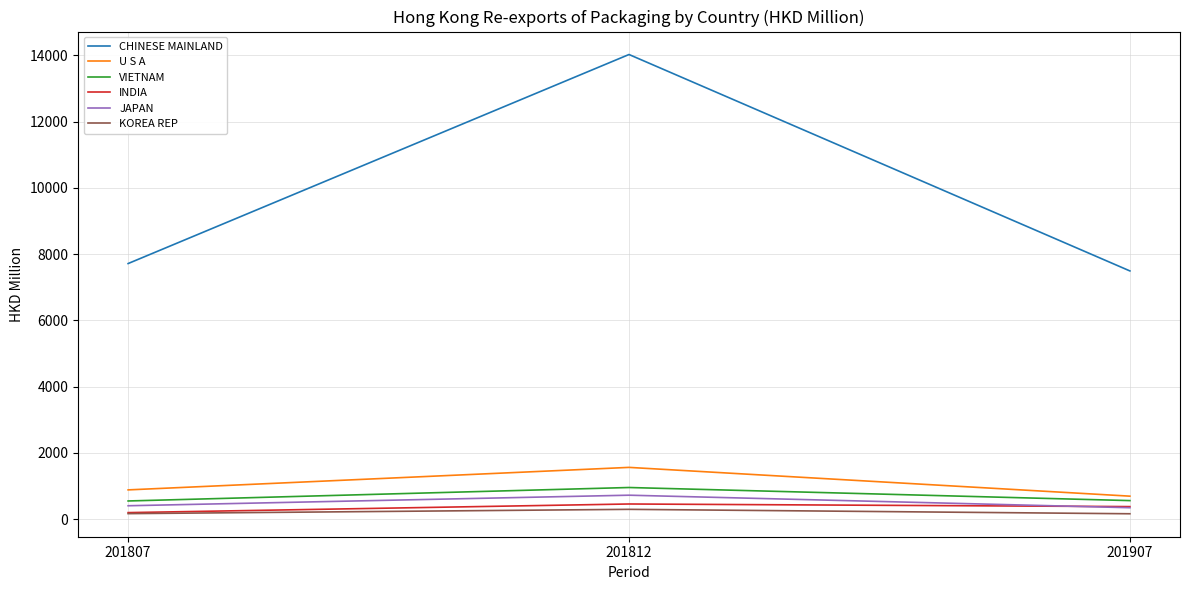

Which series changed the most between 201812 and 201907?

CHINESE MAINLAND